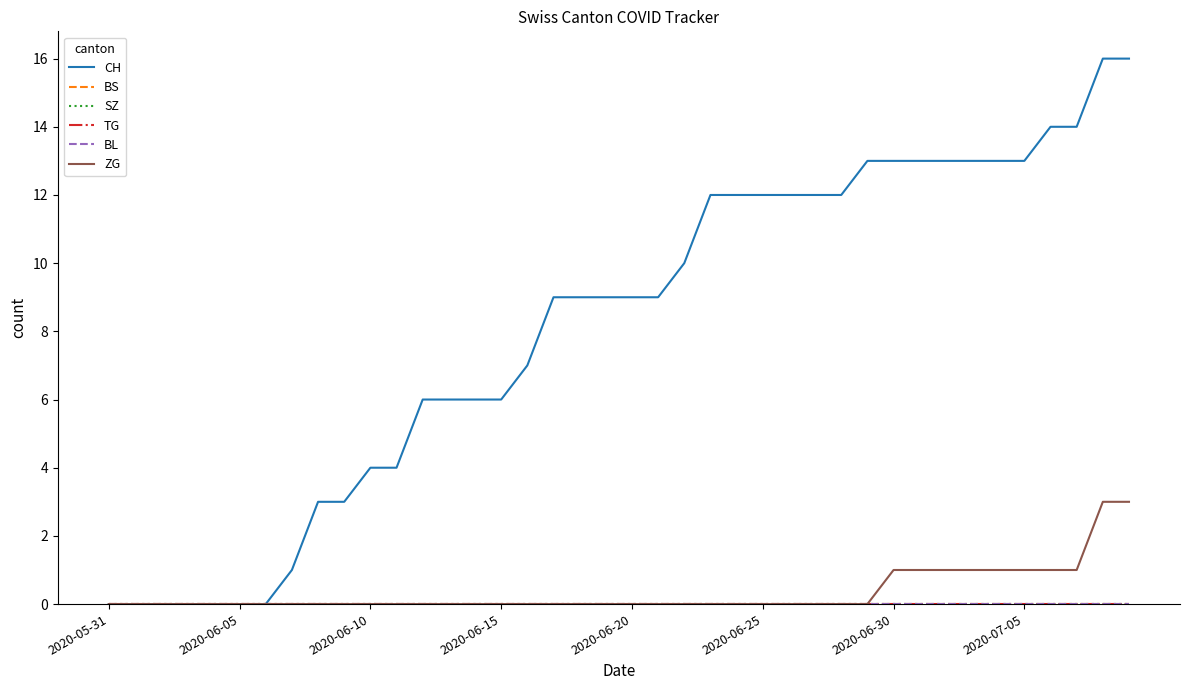

Is this an area chart (filled region under the line)?

No